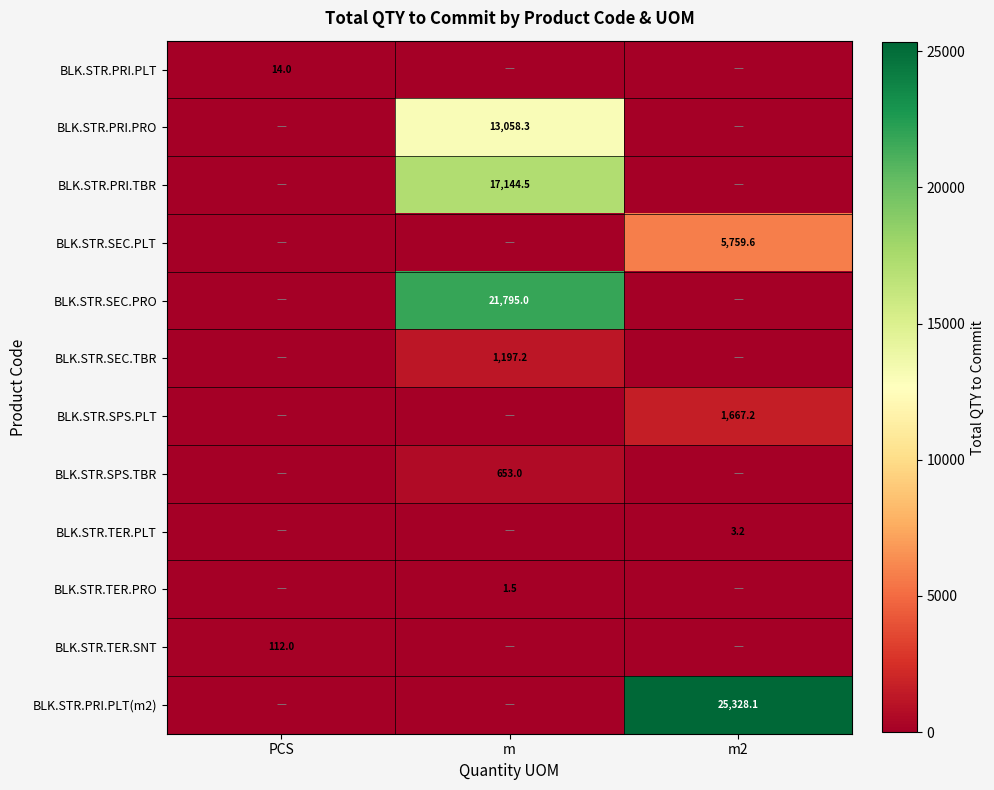

The value of BLK.STR.SPS.PLT at m2 is 1667.2. True or false?

True